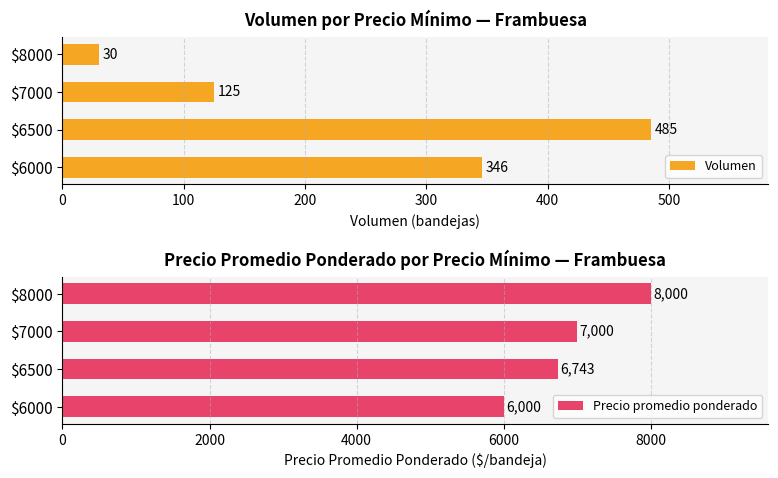

The value of Volumen at $6000 is 622. True or false?

False